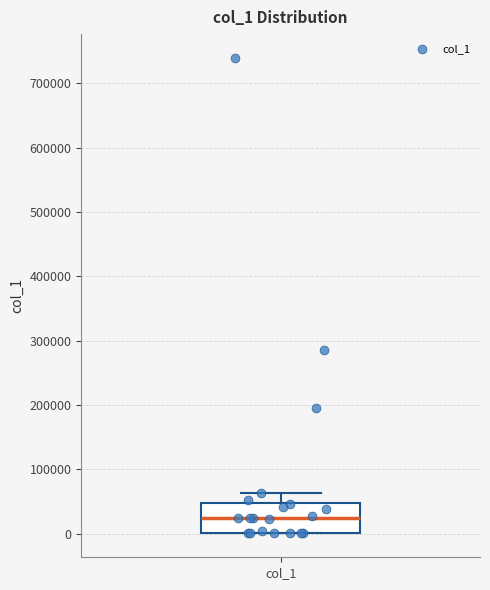

Where is the upper edge of the box for col_1 on the y-axis? The values are not printed on the chart, so give them approximately, as read against the axis.

50000